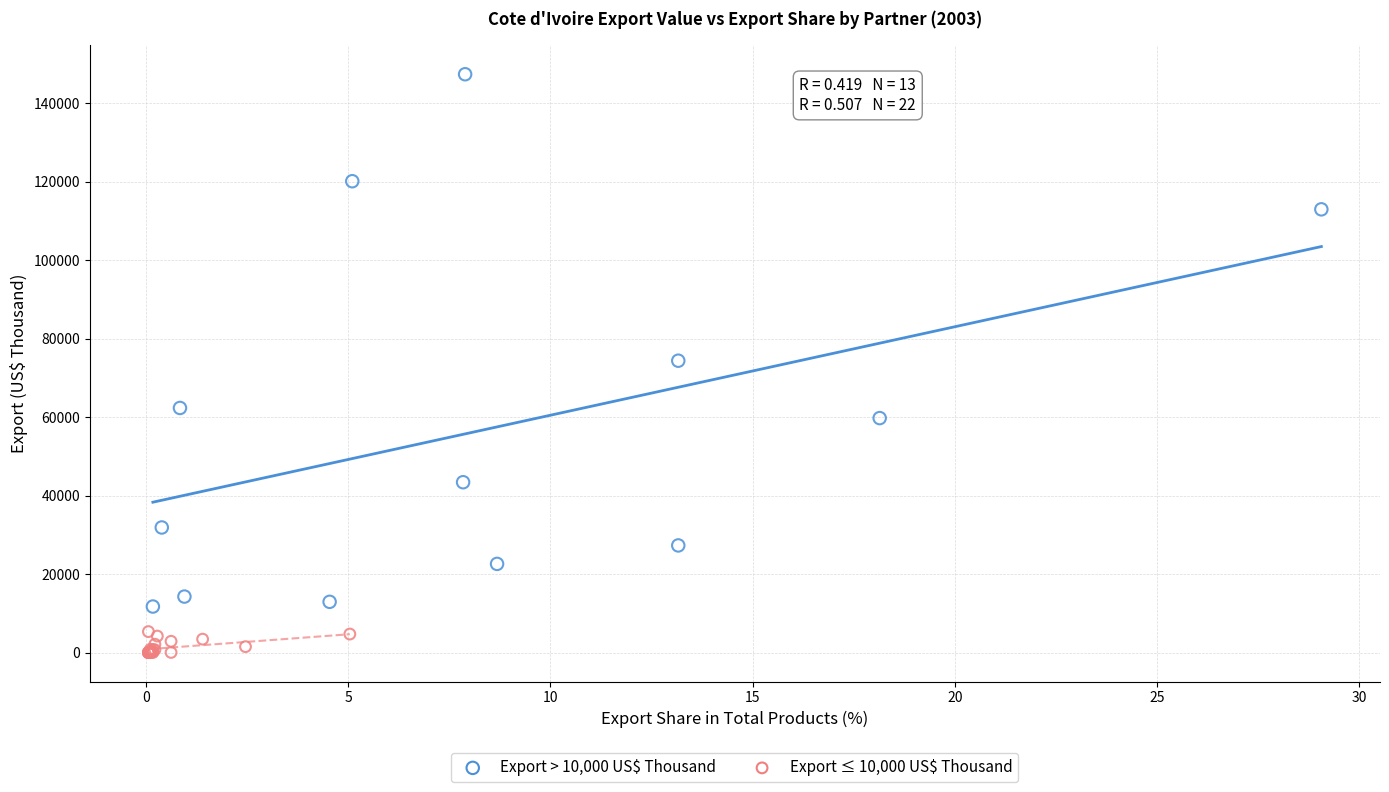

Which series contains the highest Y value?

Export > 10,000 US$ Thousand